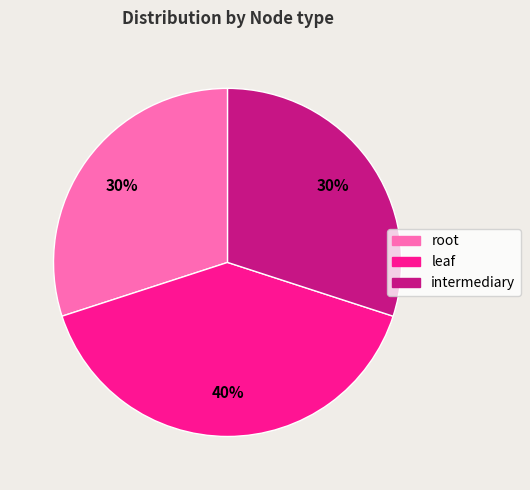

What is the ratio of the value at leaf to the value at root?

1.3